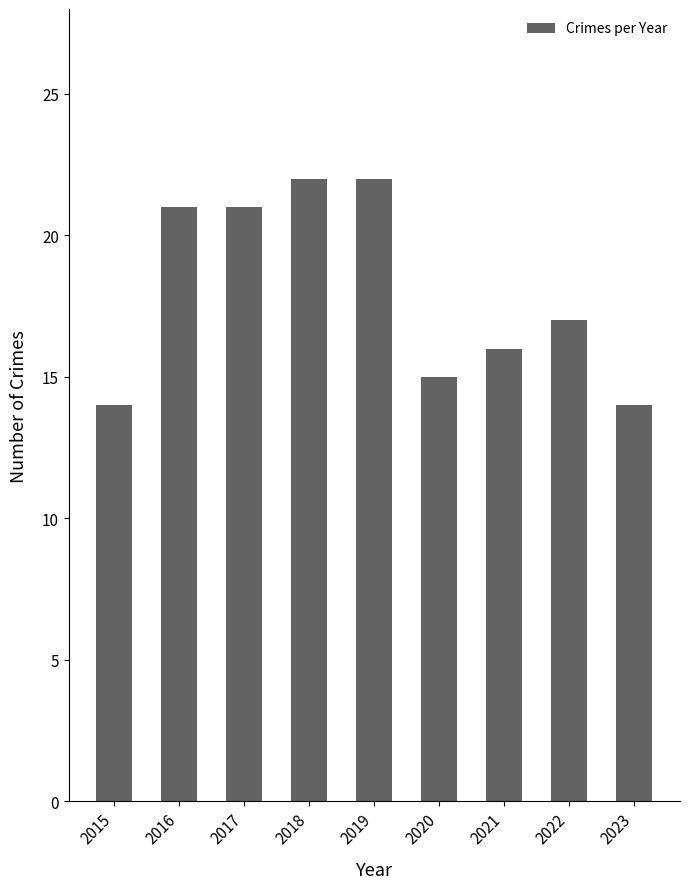

What is the value of the 8th bar from the left?

17